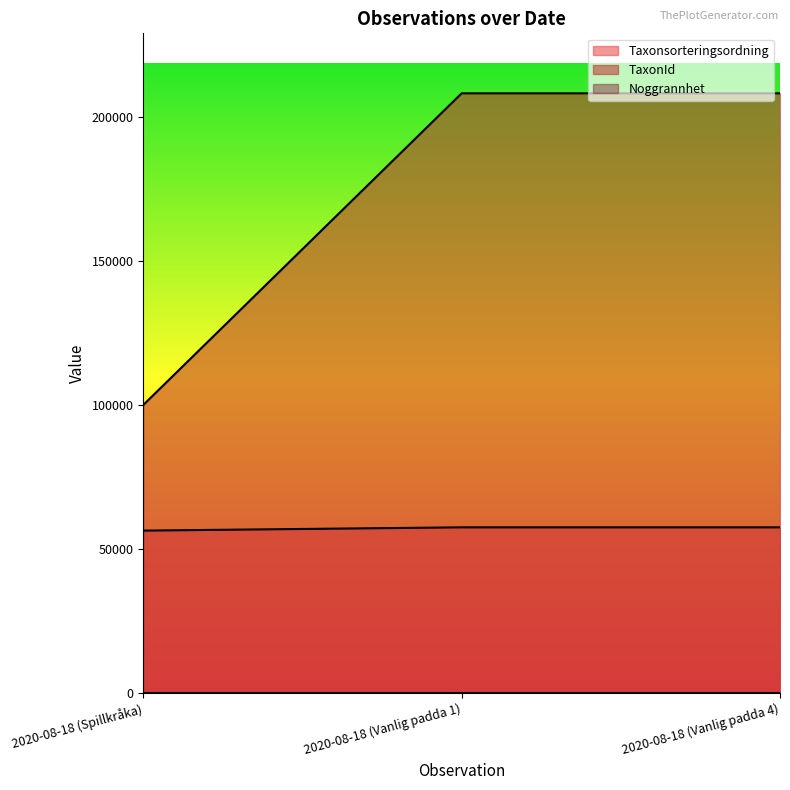

Reading left to right, transcribe all the data shown in this chart.

Taxonsorteringsordning: 56411	57549	57549
TaxonId: 100049	208245	208245